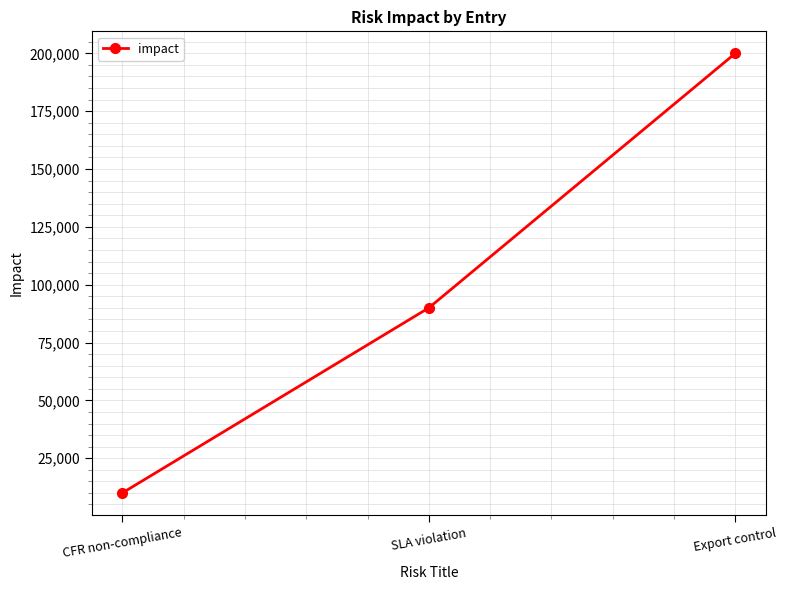

What is the label of the 2nd point from the right?

SLA violation